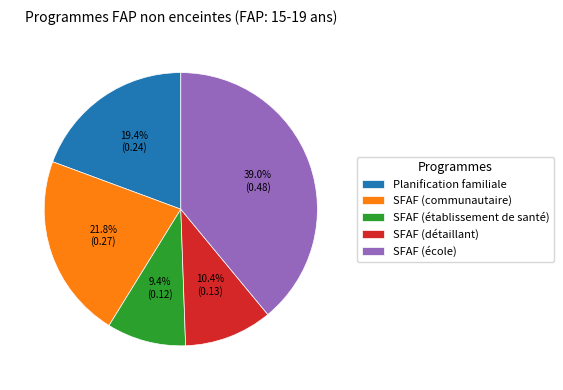

To the nearest percent, what is the average slice percentage?

20%